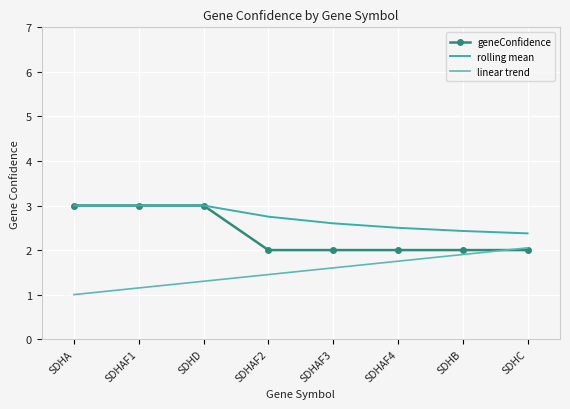

Reading right to left, what are all the values shown in this chart?

geneConfidence: SDHC=2.0	SDHB=2.0	SDHAF4=2.0	SDHAF3=2.0	SDHAF2=2.0	SDHD=3.0	SDHAF1=3.0	SDHA=3.0
rolling mean: SDHC=2.4	SDHB=2.4	SDHAF4=2.5	SDHAF3=2.6	SDHAF2=2.8	SDHD=3.0	SDHAF1=3.0	SDHA=3.0
linear trend: SDHC=2.0	SDHB=1.9	SDHAF4=1.8	SDHAF3=1.6	SDHAF2=1.4	SDHD=1.3	SDHAF1=1.1	SDHA=1.0